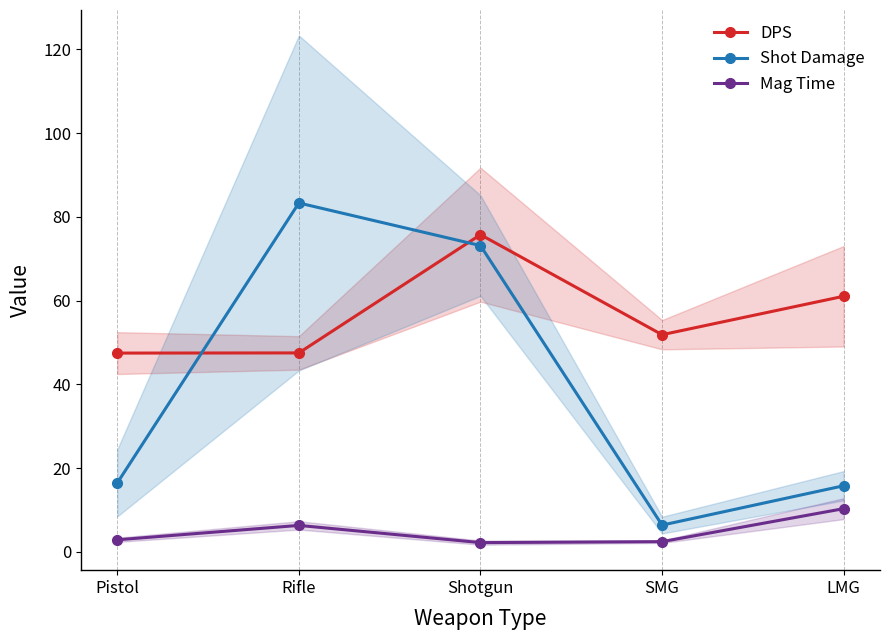

What is the value of the DPS point at the 1st from the left?

47.5